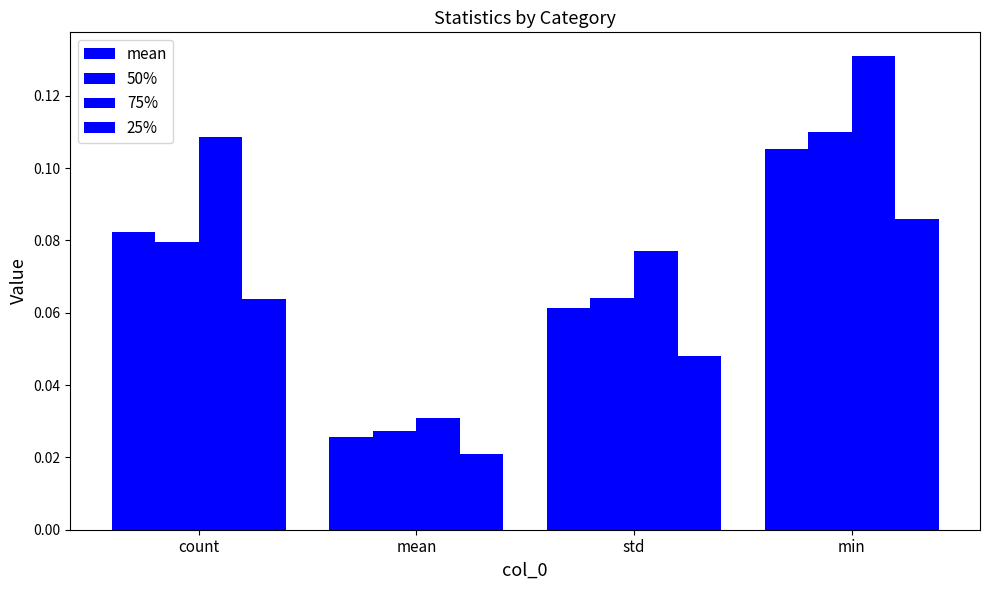

Which series changed the most between std and min?

75%